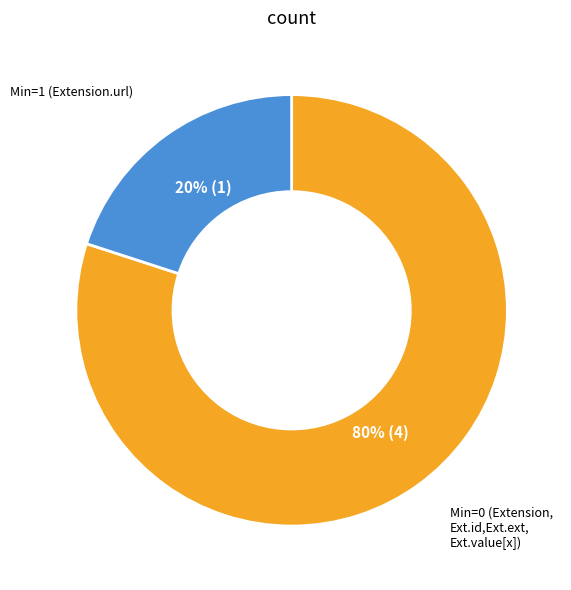

Is there any slice that represents more than half of the pie?

Yes